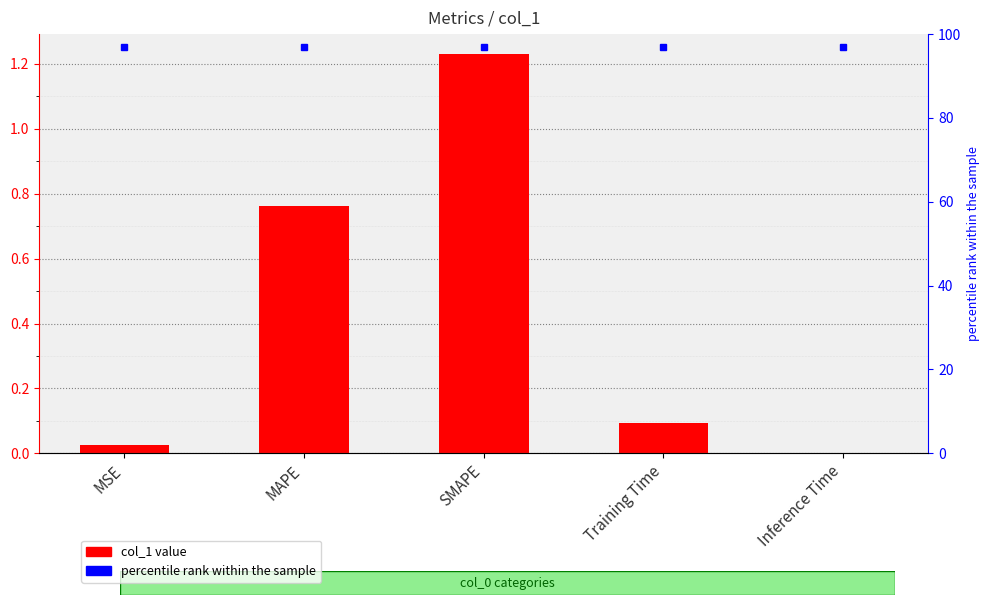

What position from the left is SMAPE?

3